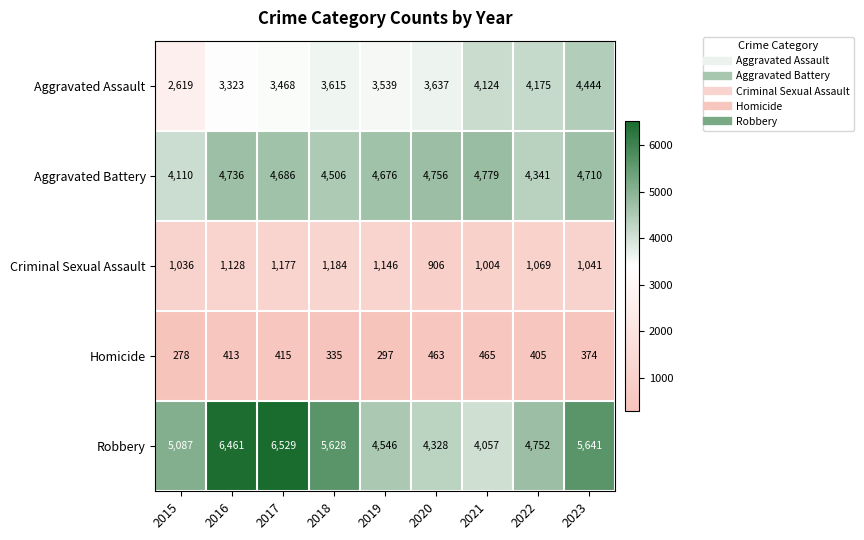

How many categories are shown in the chart?

9